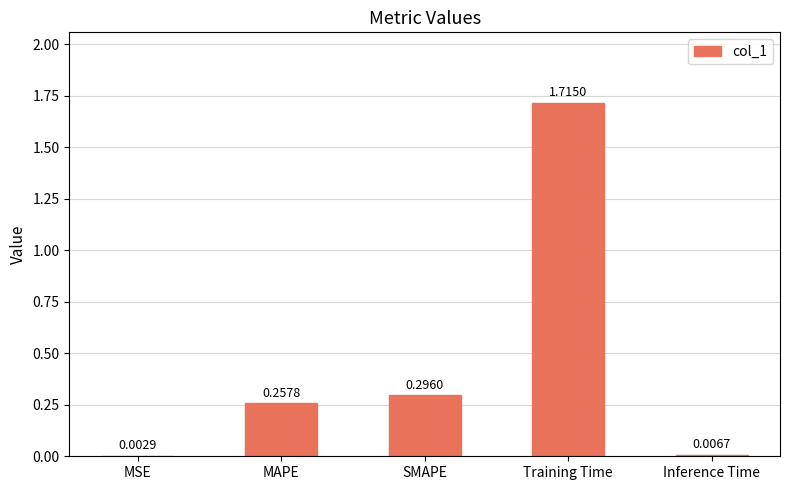

At which category does the chart reach its peak across all series?

Training Time